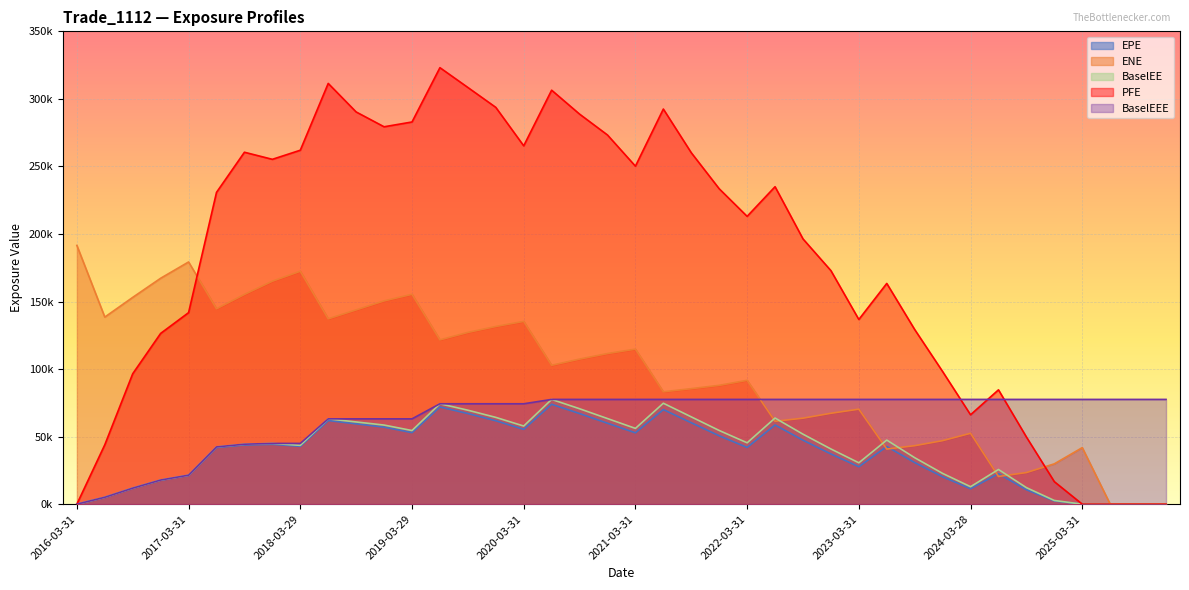

Rank the categories by PFE value from highest to lowest.

2019-06-28, 2018-06-29, 2019-09-30, 2020-06-30, 2019-12-31, 2021-06-30, 2018-09-28, 2020-09-30, 2019-03-29, 2018-12-31, 2020-12-31, 2020-03-31, 2018-03-29, 2017-09-29, 2021-09-30, 2017-12-29, 2021-03-31, 2022-06-30, 2021-12-30, 2017-06-30, 2022-03-31, 2022-09-30, 2022-12-30, 2023-06-30, 2017-03-31, 2023-03-31, 2023-09-29, 2016-12-30, 2023-12-29, 2016-09-30, 2024-06-28, 2024-03-28, 2024-09-30, 2016-06-30, 2024-12-31, 2016-03-31, 2025-03-31, 2025-06-30, 2025-09-30, 2025-12-31